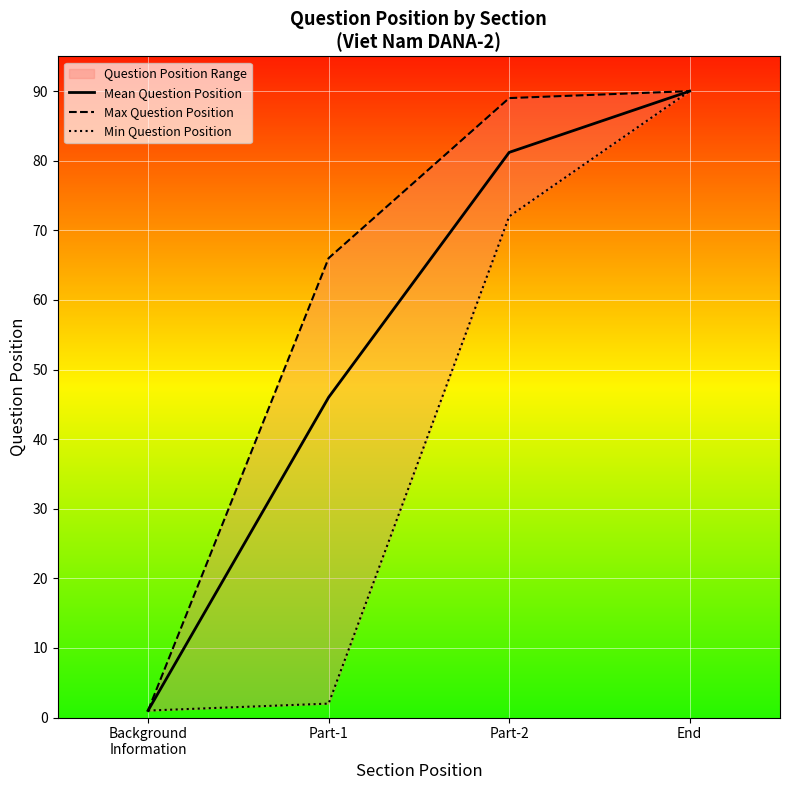

Where does the Mean Question Position series first go above 81?

Part-2